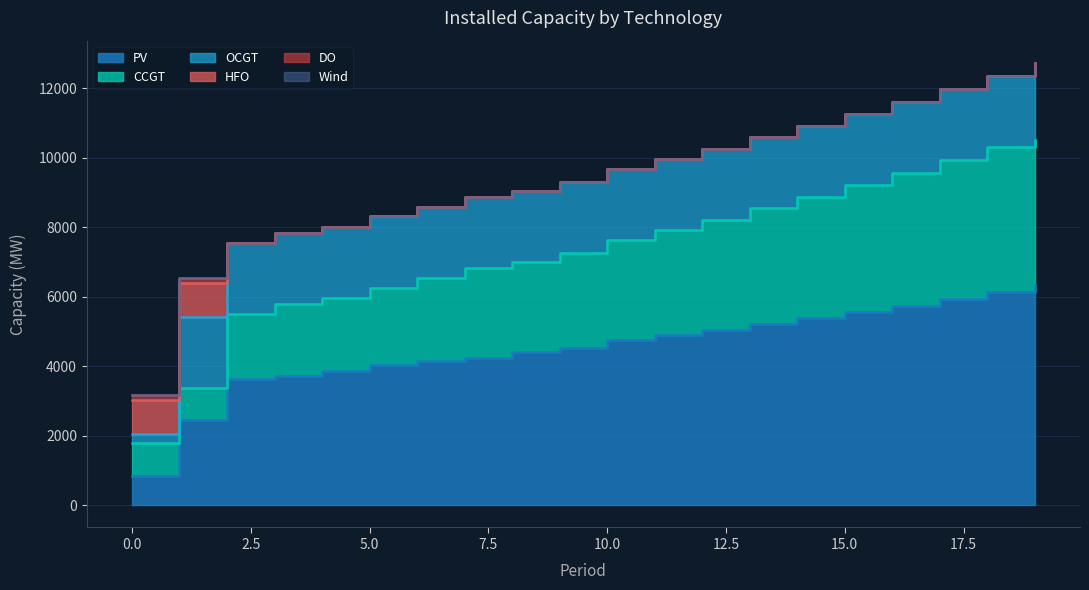

The value of OCGT at 10 is 2044. True or false?

True